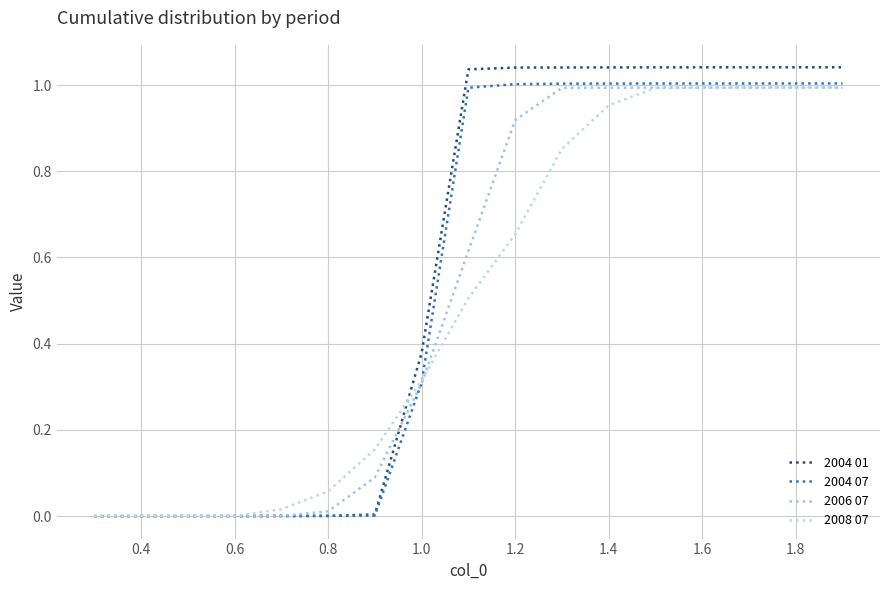

What is the value of the 2004 07 point at the 10th from the left?

1.0